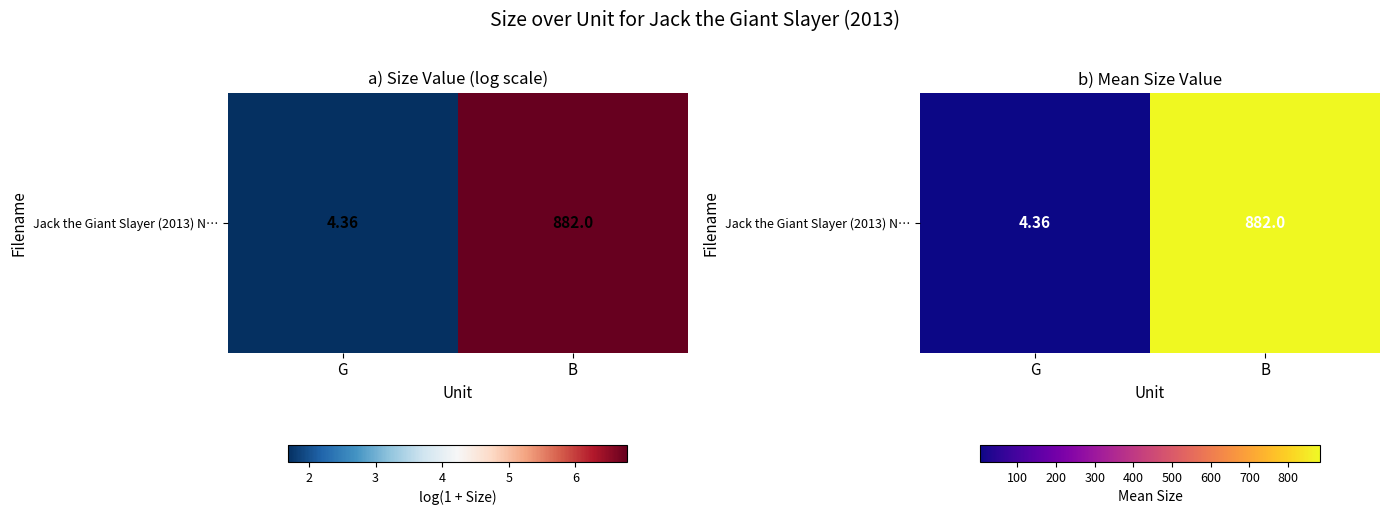

What is the minimum value shown in the chart?

4.4